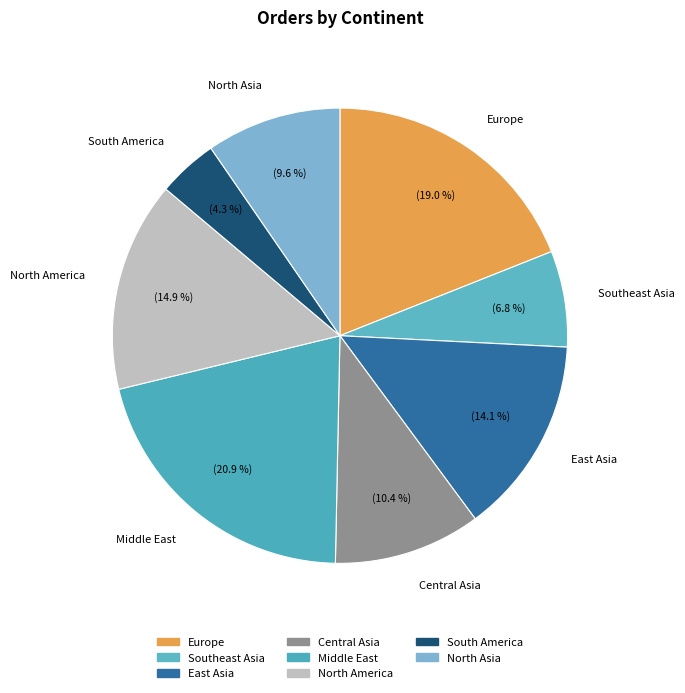

How many slices are in this pie chart?

8